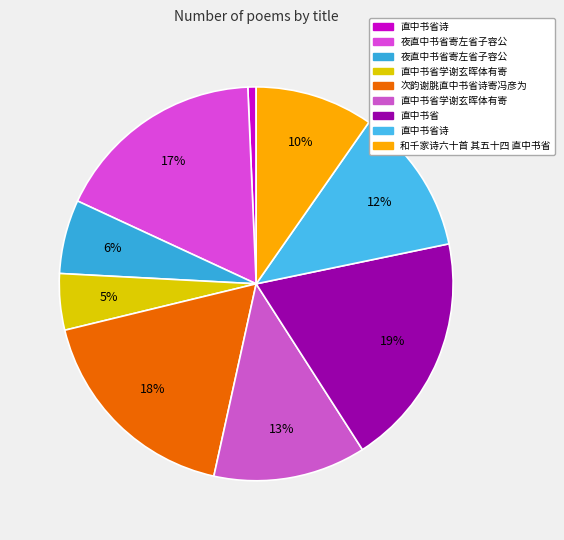

How many slices are in this pie chart?

9